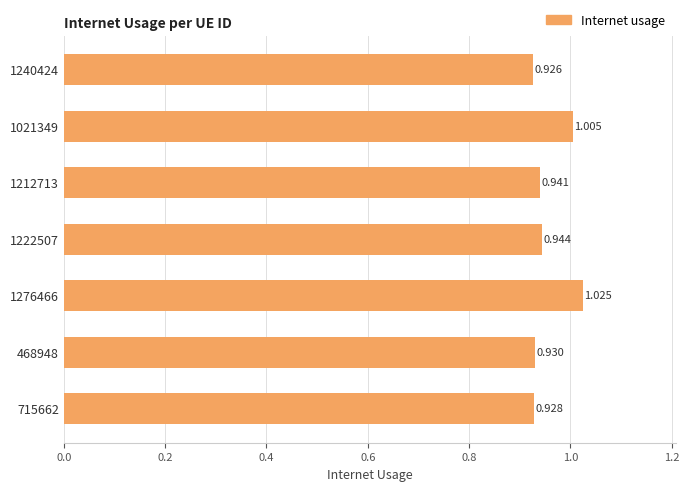

List the labels in order of value, smallest first.

1240424, 715662, 468948, 1212713, 1222507, 1021349, 1276466